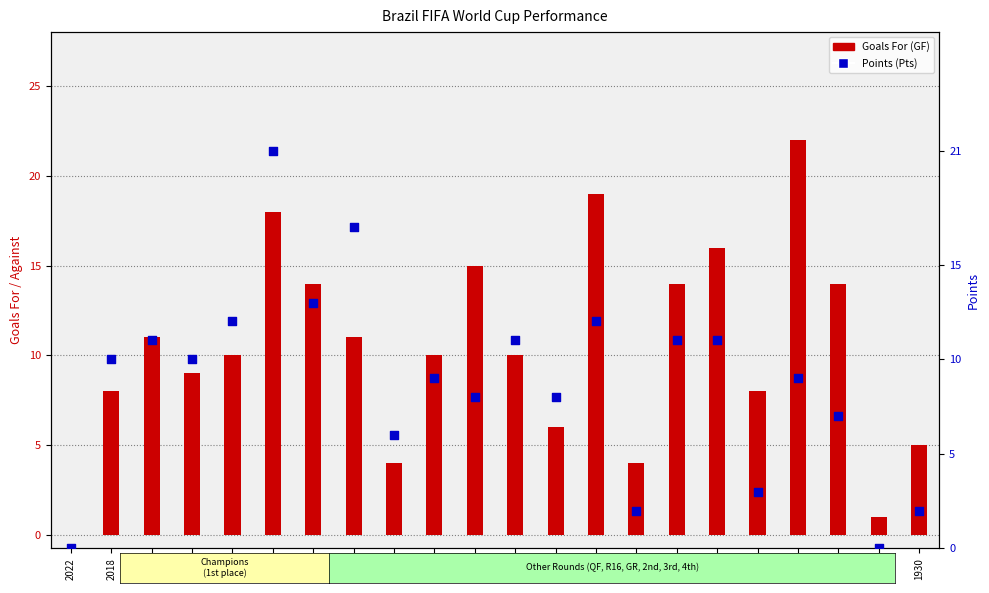

Which has a higher value, 2006 or 1954?

2006